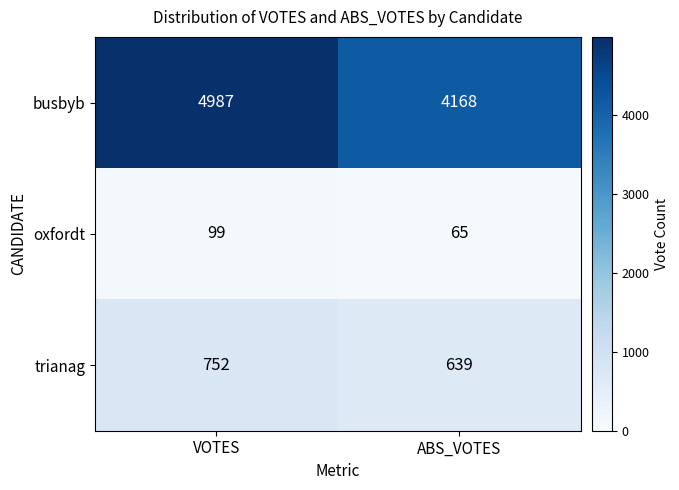

Where is busbyb nearest to the value 4577?

ABS_VOTES